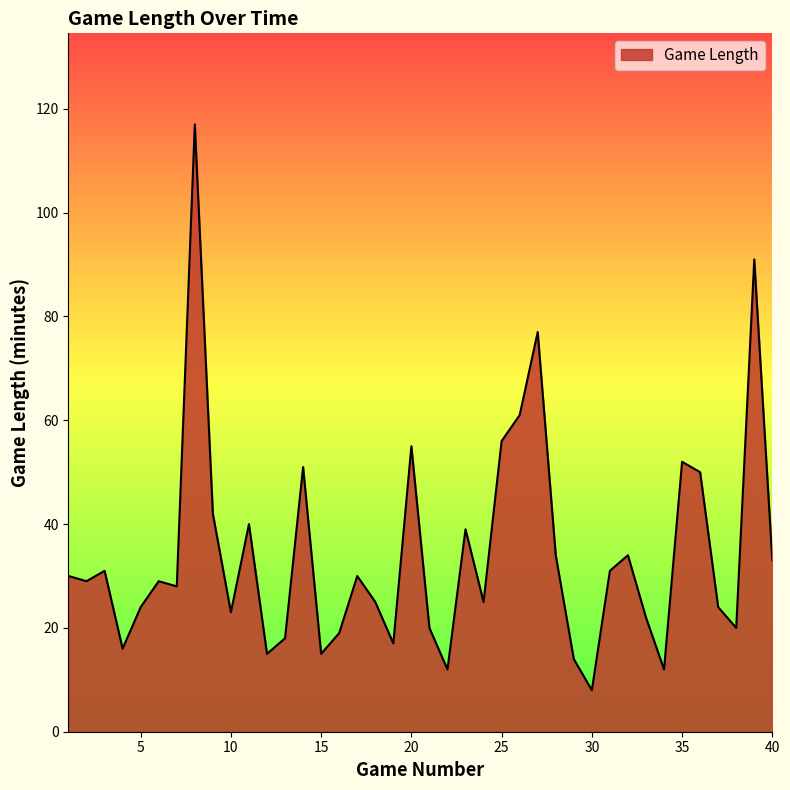

What is the difference between the maximum and minimum values?

109